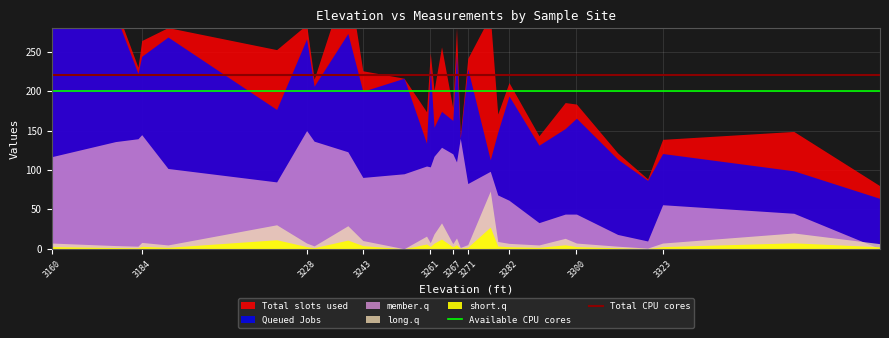

True or false: Available CPU cores has a value of 200 at 3160.

True